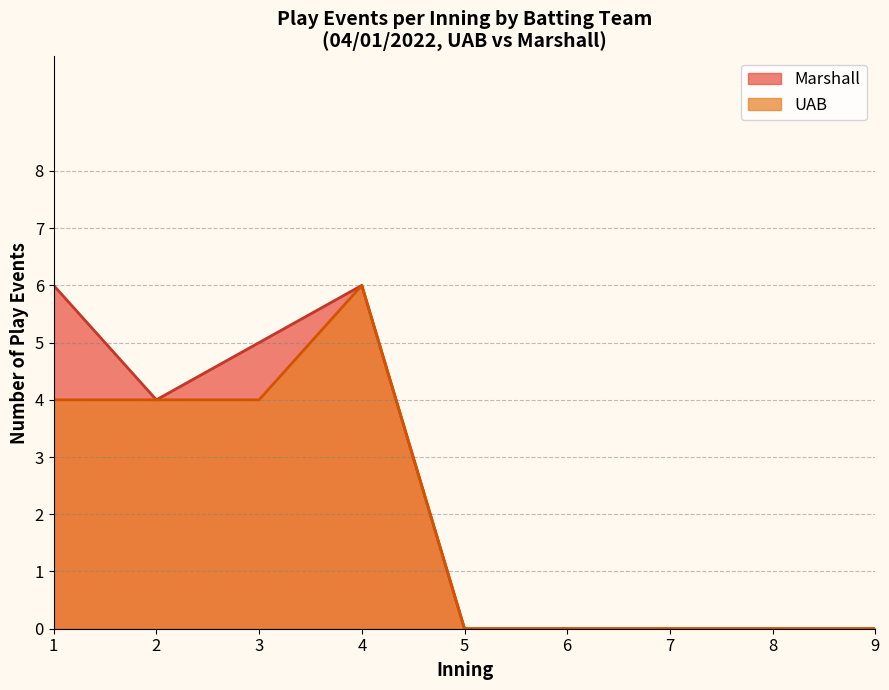

At 1, list the series in order from smallest to largest.

UAB, Marshall